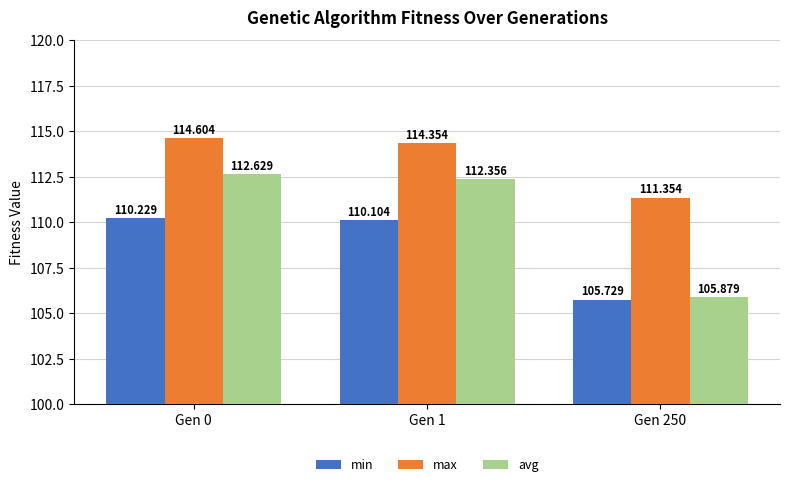

Reading left to right, extract all data points from this chart.

min: 110.2	110.1	105.7
max: 114.6	114.4	111.4
avg: 112.6	112.4	105.9